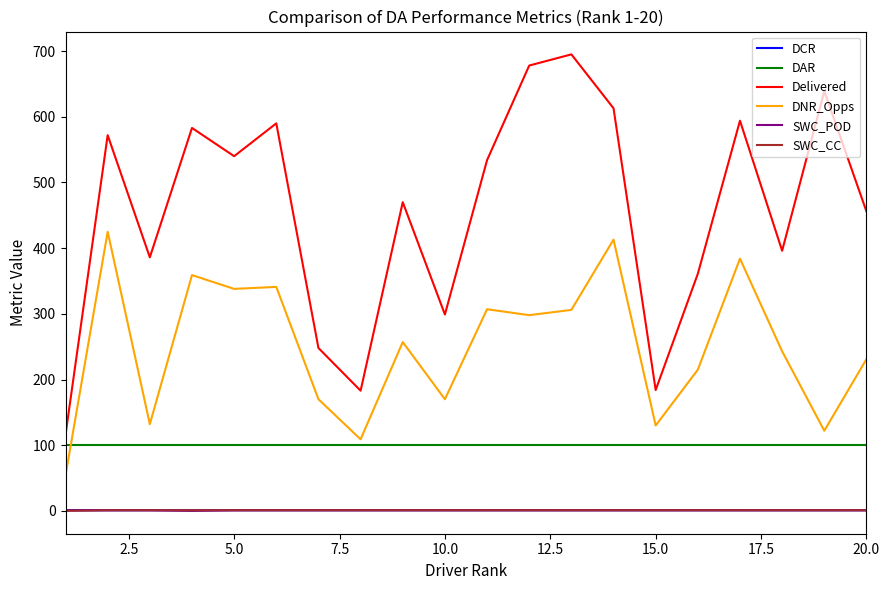

What is the highest value of the DAR series?

100.0